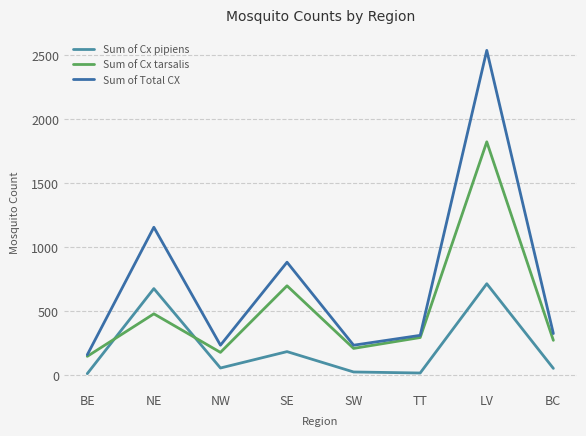

What is the difference between the Sum of Cx pipiens values at TT and NE?

659